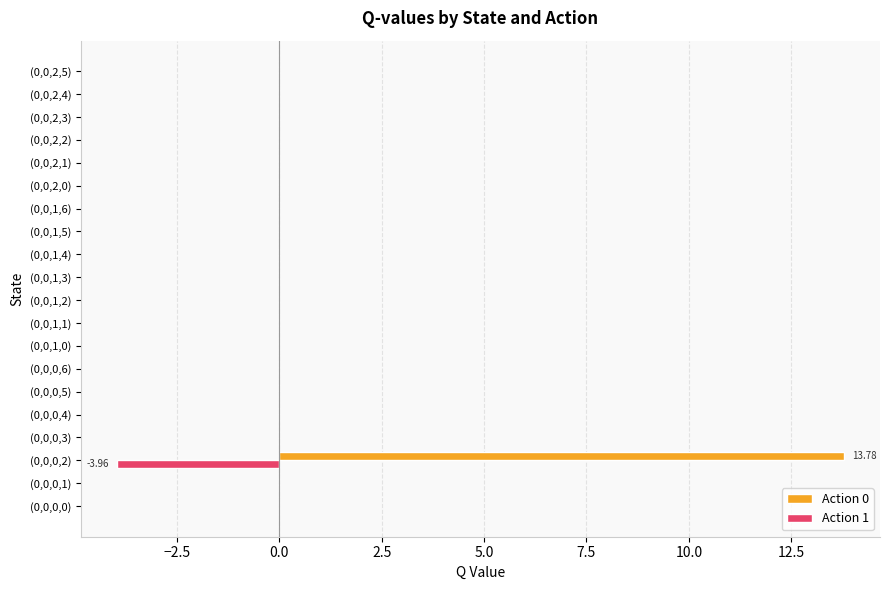

Which series has the largest total across all categories?

Action 0